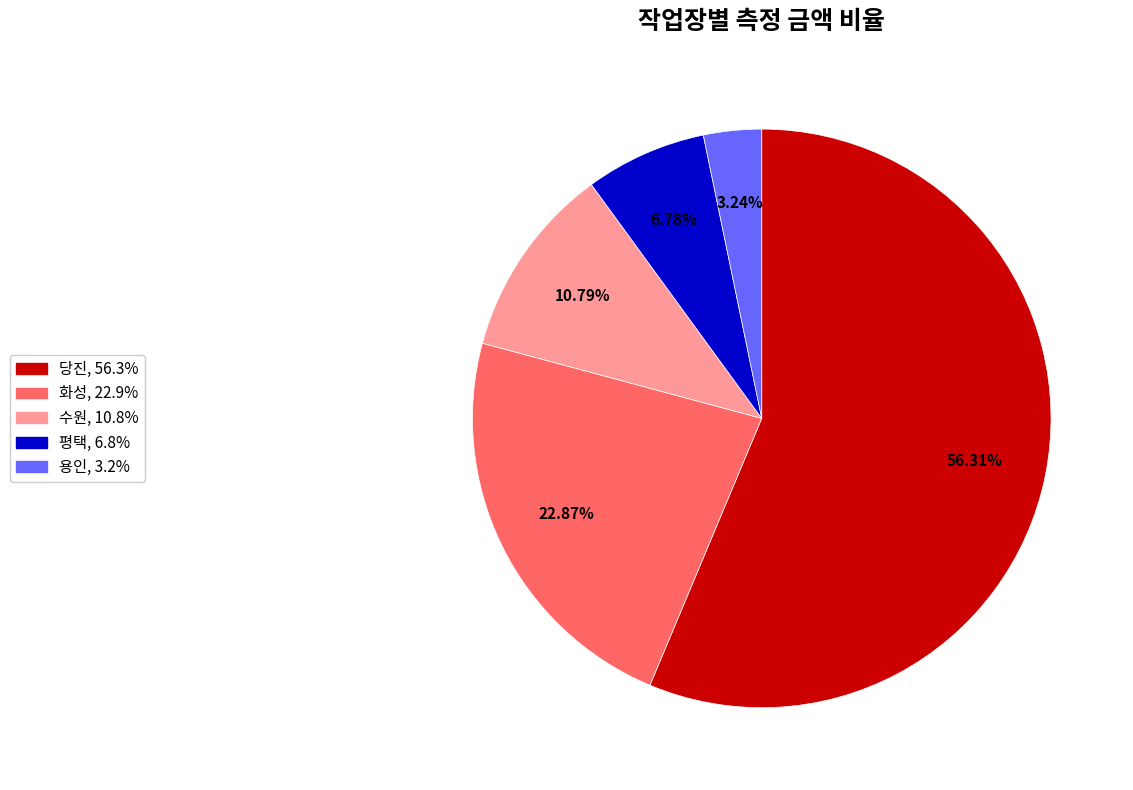

Count the number of slices in the pie.

5